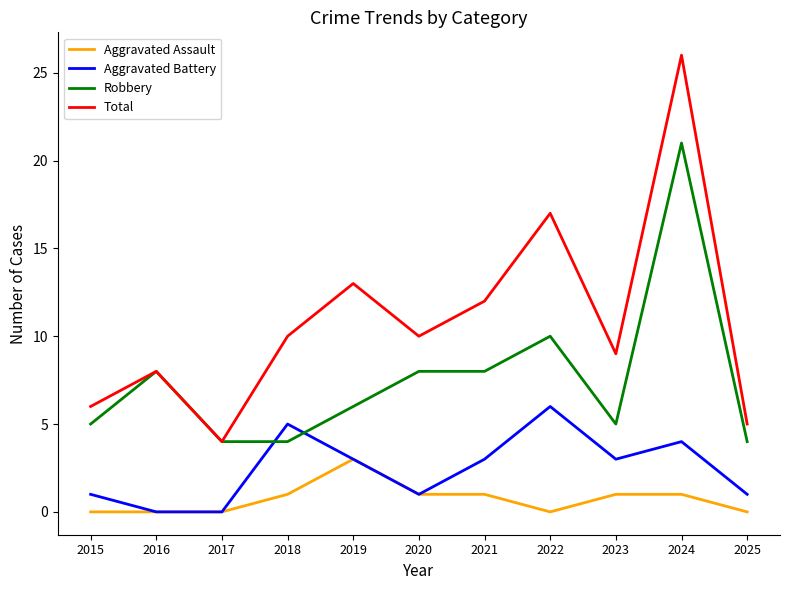

Rank the series at 2015 from highest to lowest value.

Total, Robbery, Aggravated Battery, Aggravated Assault